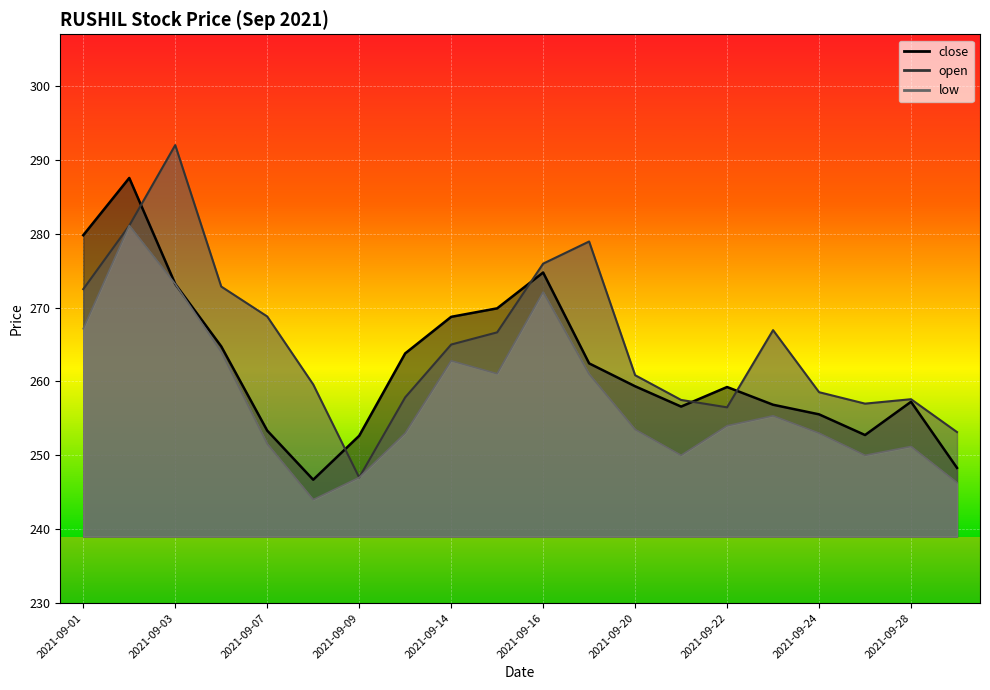

Rank the series by their average value, from highest to lowest.

open, close, low